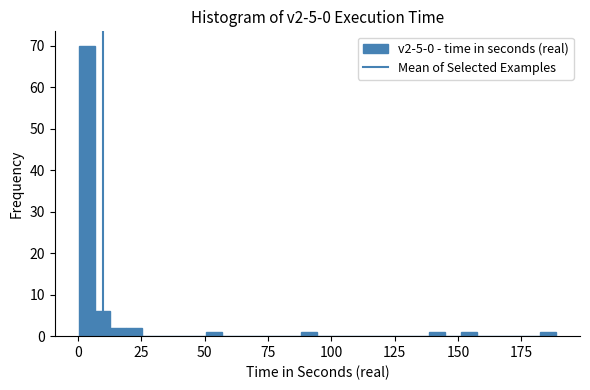

Around what value on the x-axis is the tallest bar? Give the approximate position of its centre, as read against the axis.

5